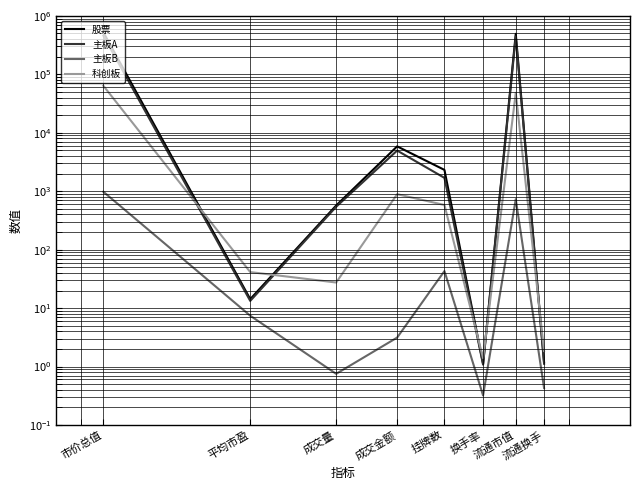

At which label does 主板B first exceed 7?

市价总值